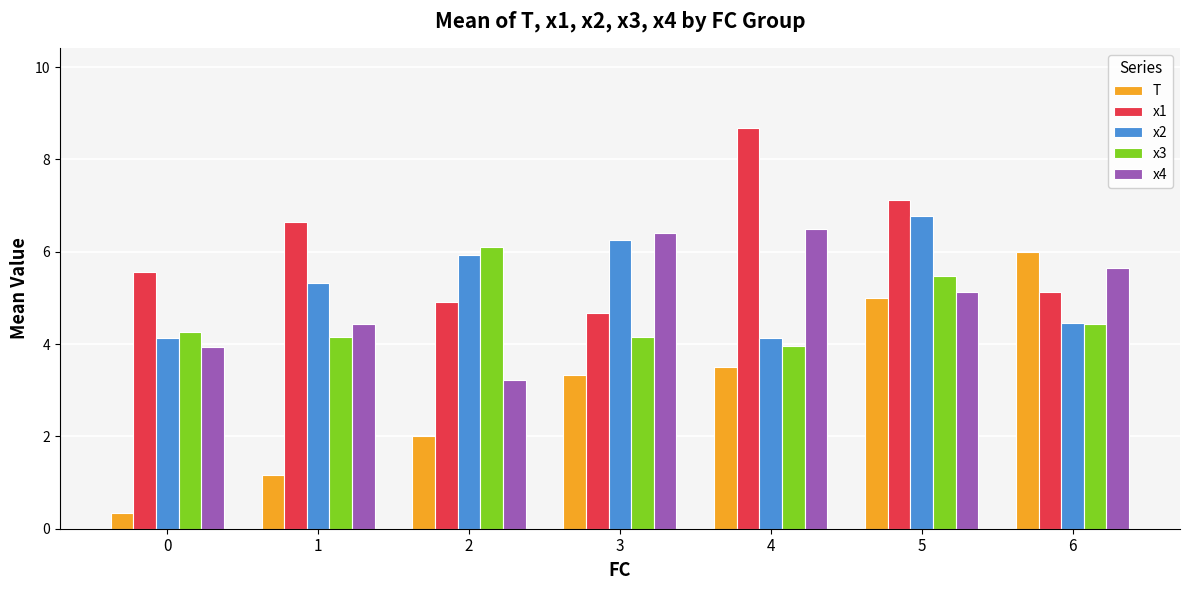

What are all the series names shown in the legend?

T, x1, x2, x3, x4